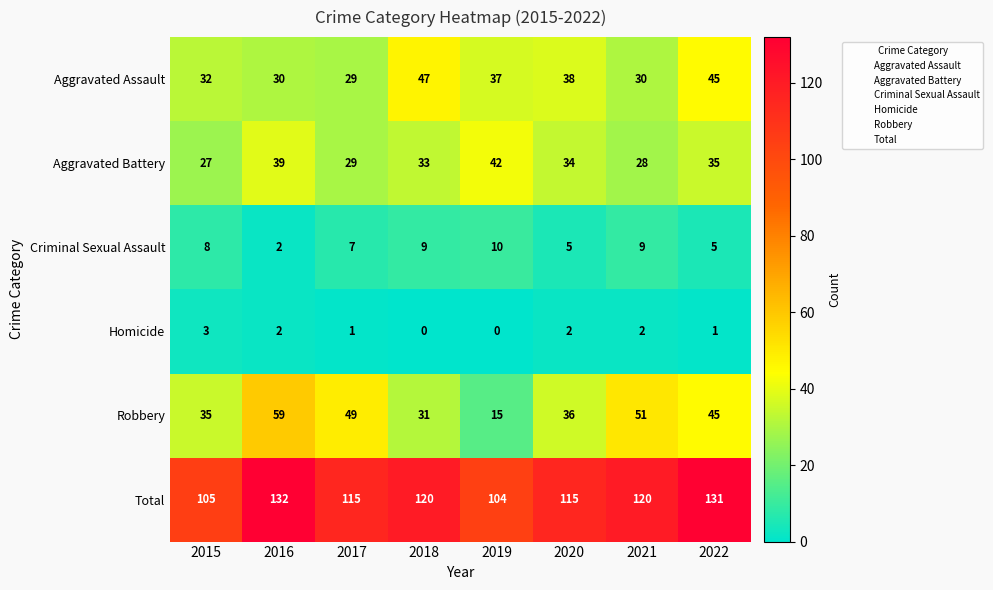

At which category is the sum across all series the highest?

2016